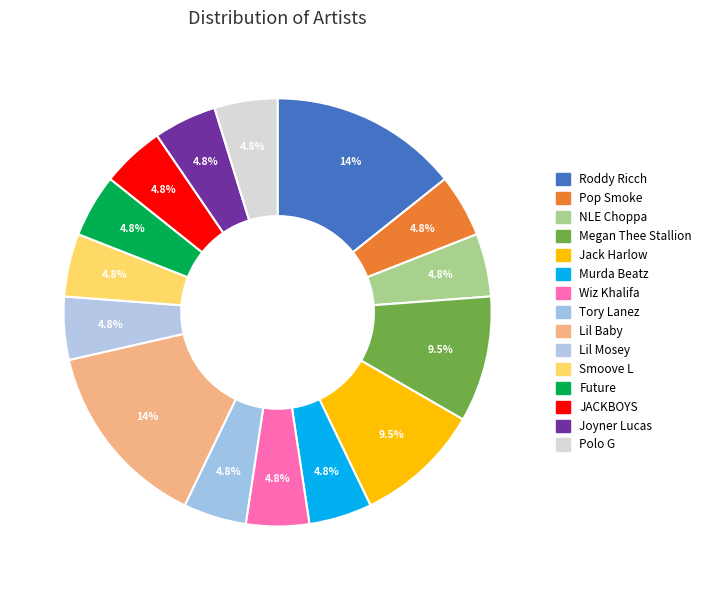

How many slices are in this pie chart?

15